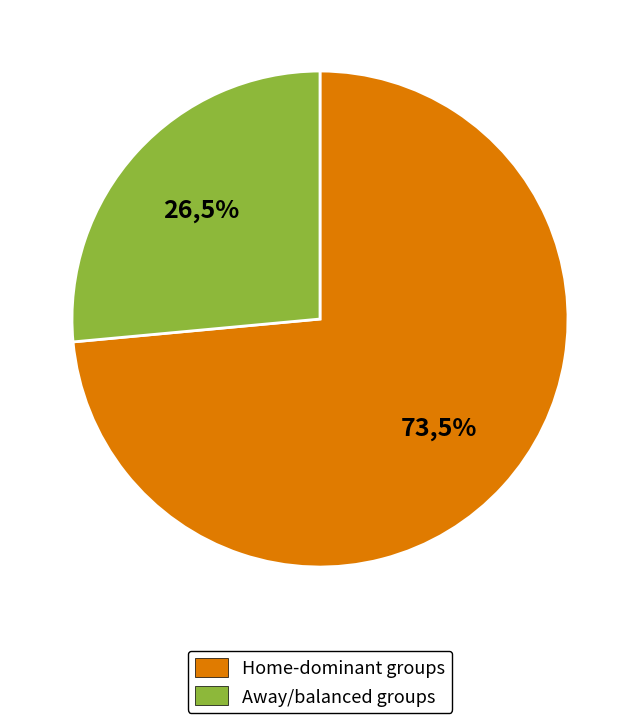

Is it true that Possession is 1% of the pie?

False